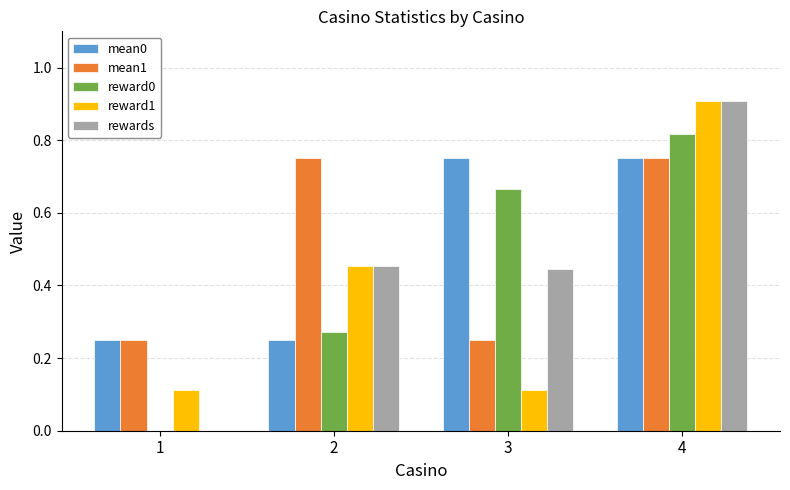

Which category has the highest value in the reward1 series?

4